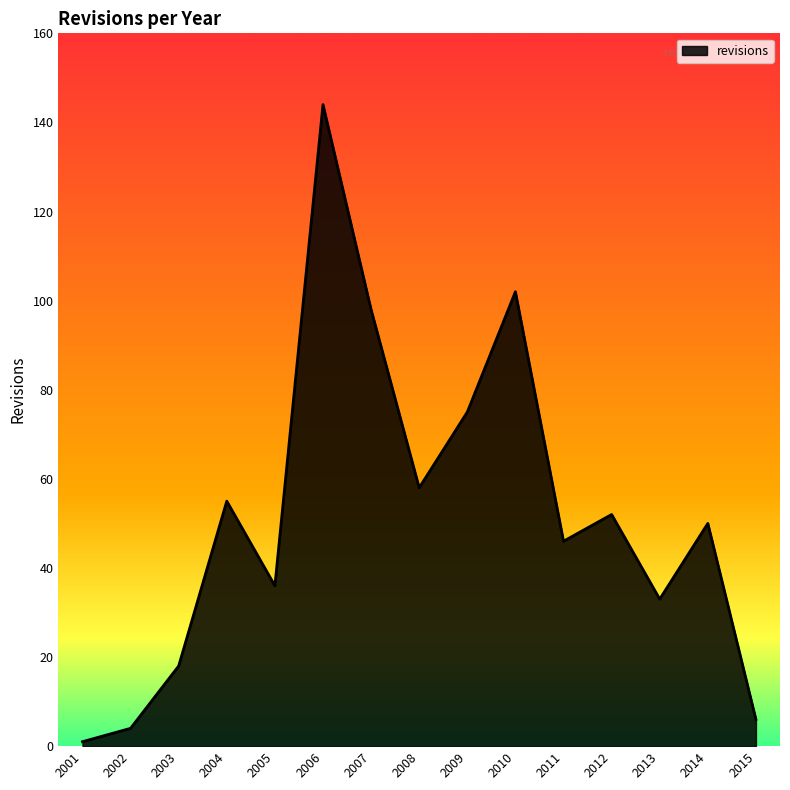

True or false: the data shows 50 at 2014.

True